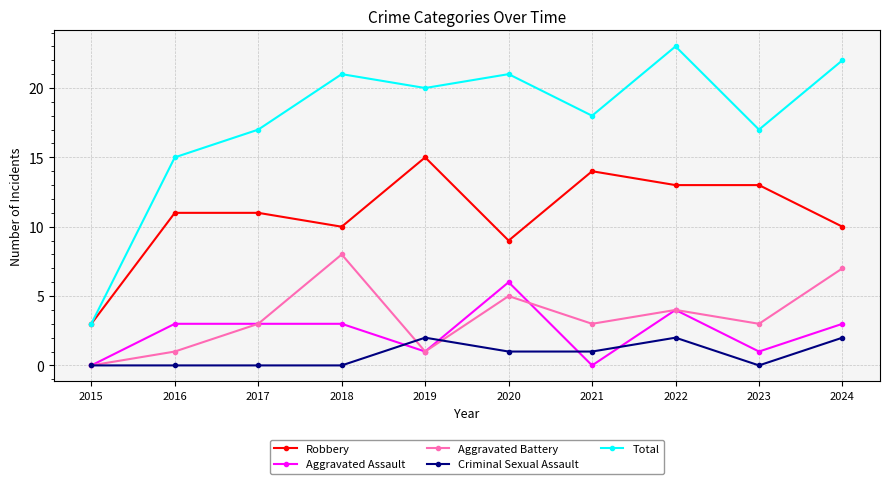

True or false: Criminal Sexual Assault and Robbery cross at least once.

False